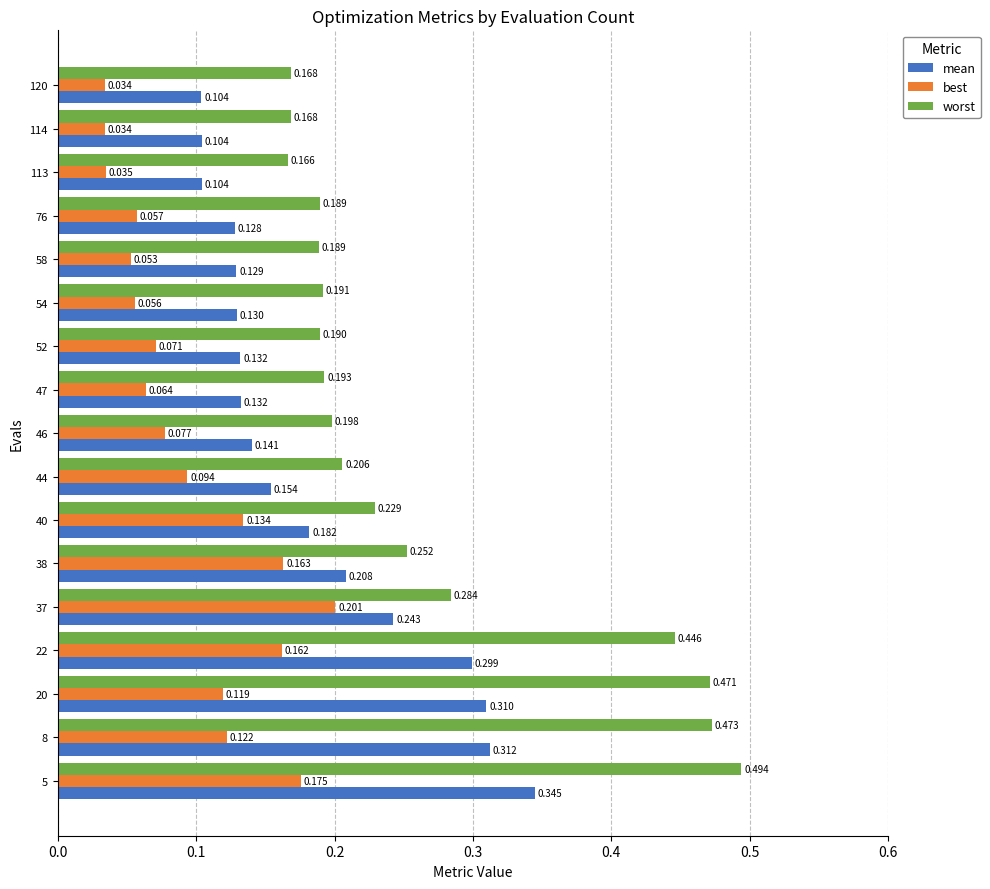

Which series has the largest total across all categories?

worst